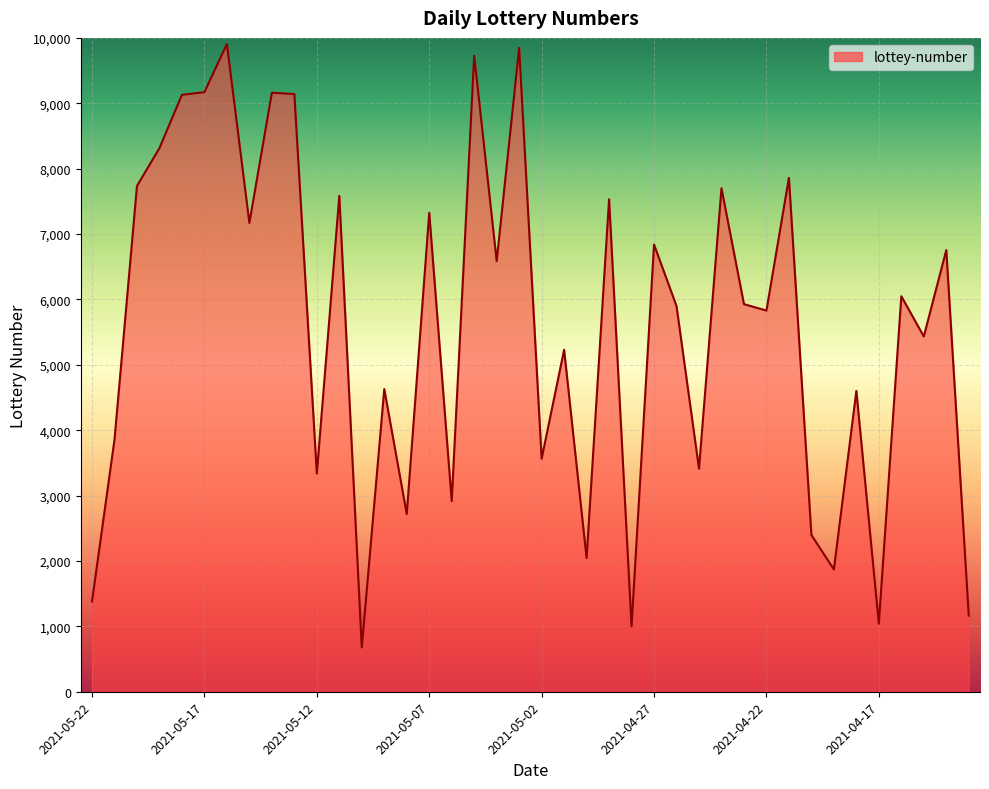

What is the difference between the maximum and minimum values?

9229